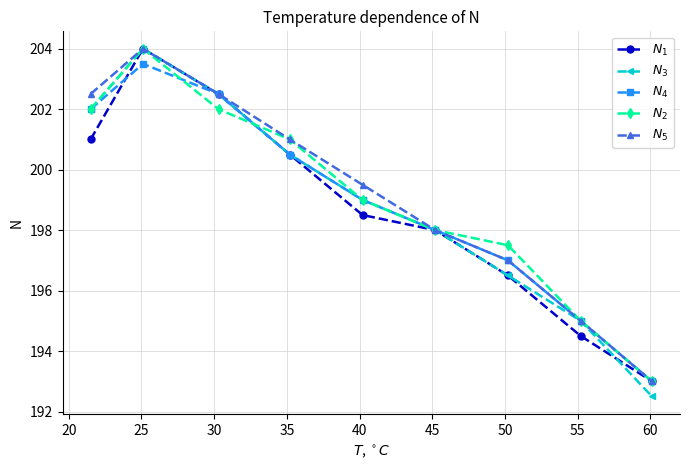

What is the smallest value displayed?

192.5